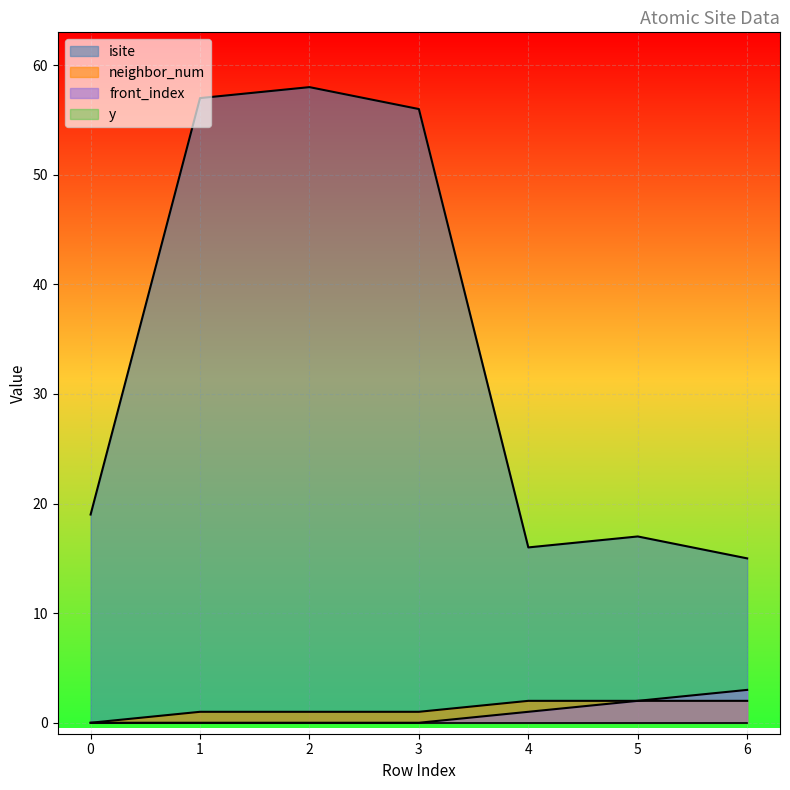

True or false: isite and neighbor_num intersect in this chart.

False